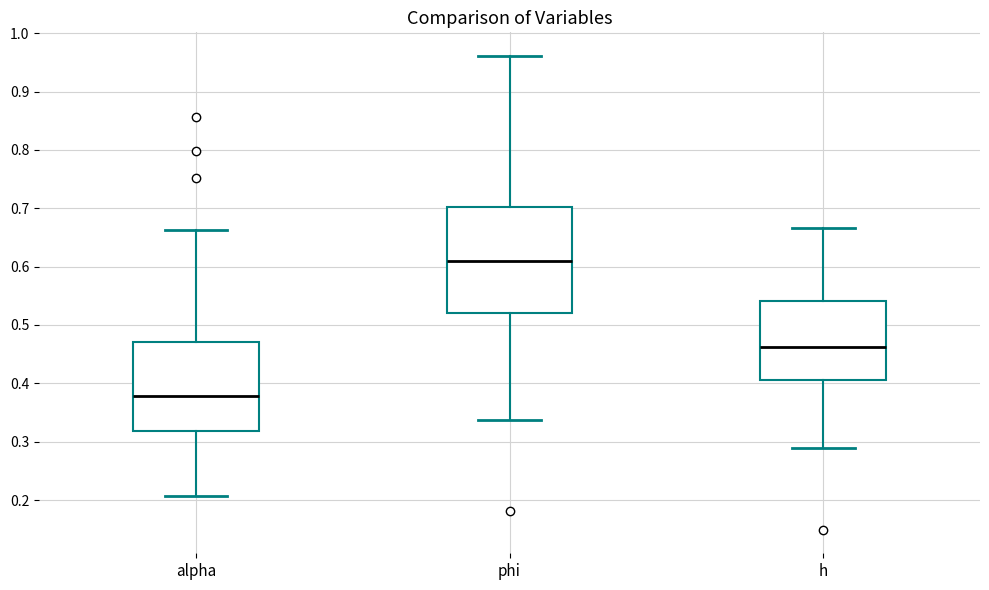

Where does the upper whisker of the box for h end on the y-axis? The values are not printed on the chart, so give them approximately, as read against the axis.

0.67